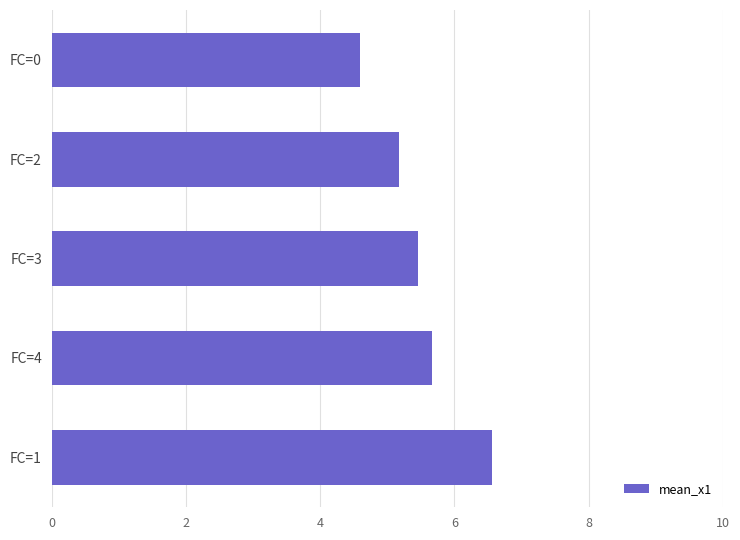

What value does the data have at FC=4?

5.7